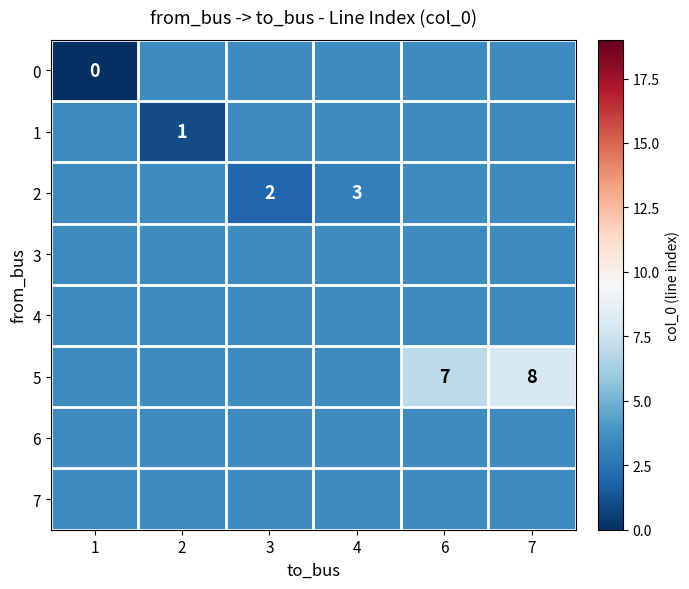

List the labels in order of row_4 value, largest first.

1, 2, 3, 4, 6, 7